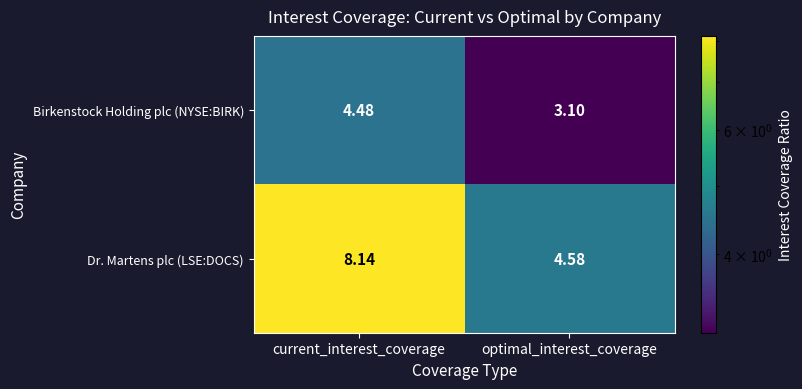

How many data points in Dr. Martens plc (LSE:DOCS) are less than 8?

1